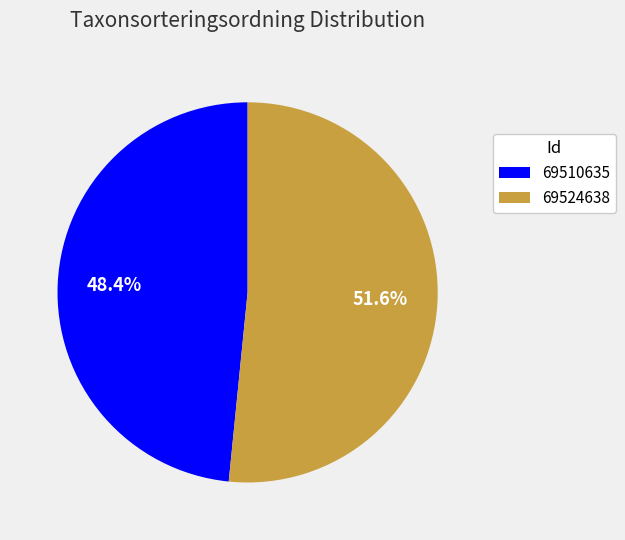

Is 69524638 the majority of the pie?

Yes